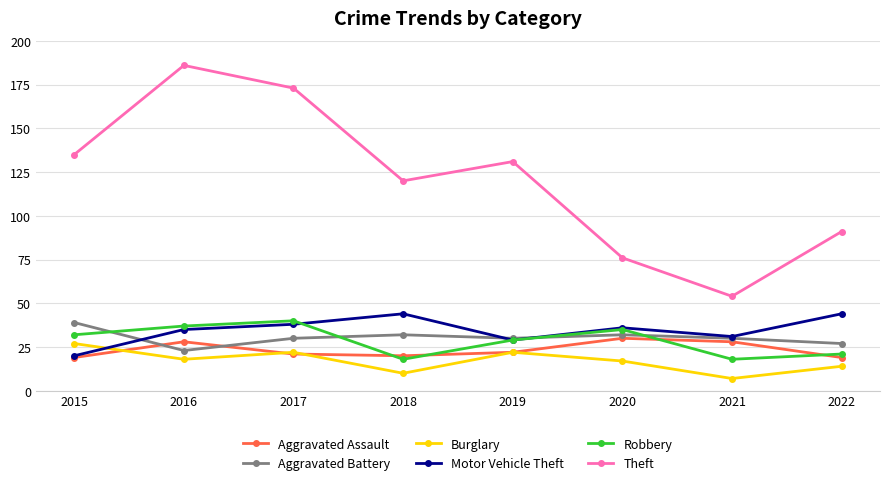

What is the value of the Aggravated Battery point at the 5th from the left?

30